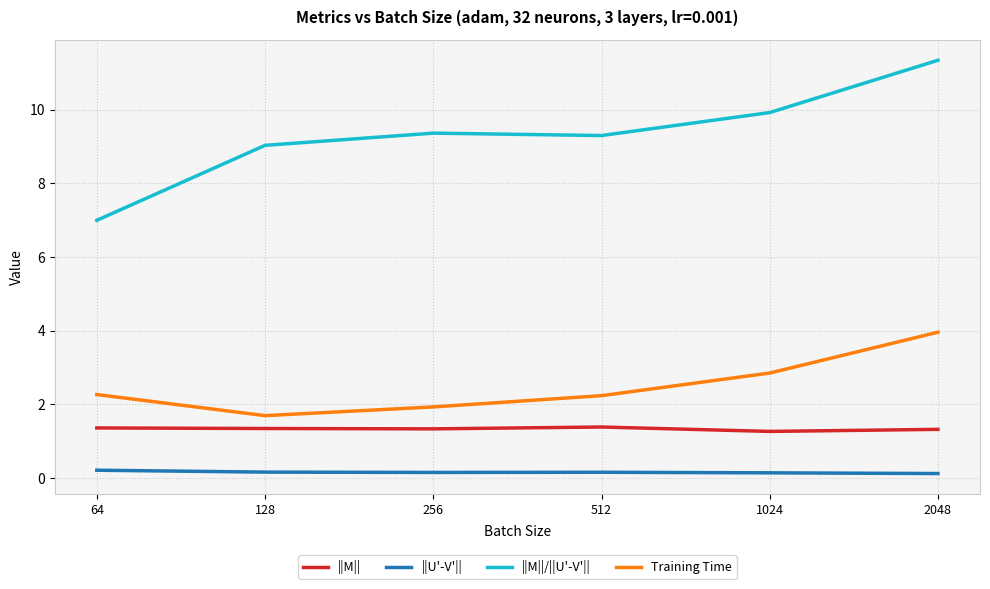

What is the difference between the maximum and second lowest values in the ||M||/||U'-V'|| series?

2.3